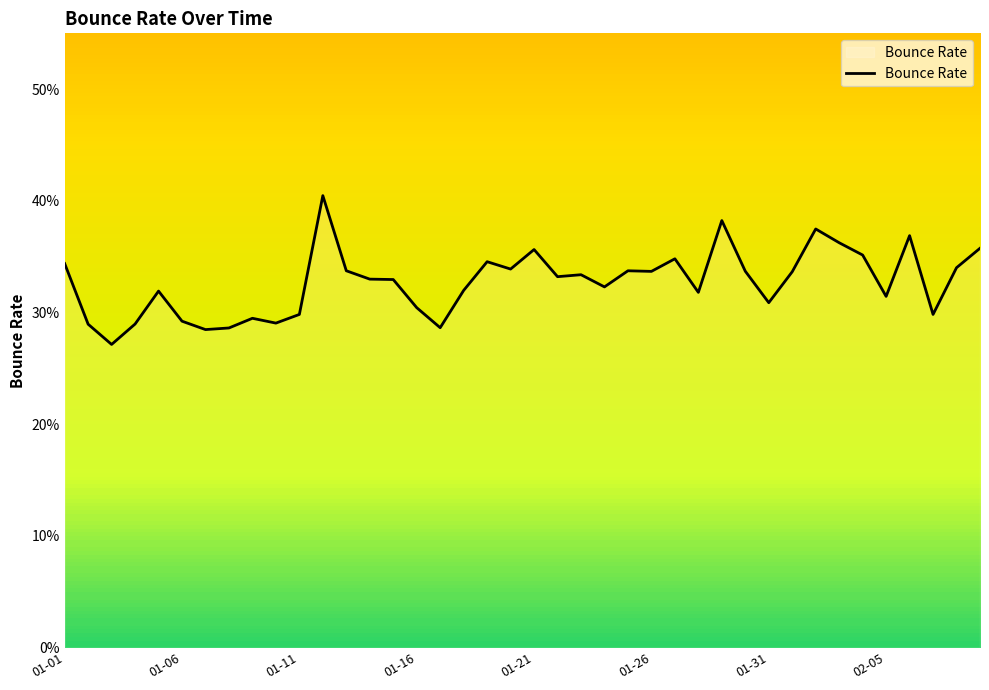

Does the chart have visible grid lines?

No